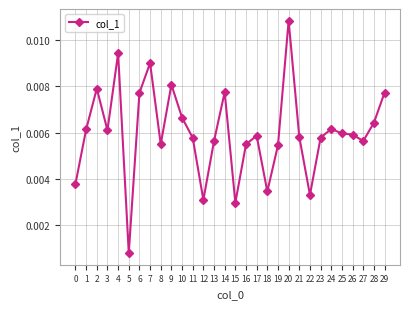

At which category does the chart reach its peak across all series?

20